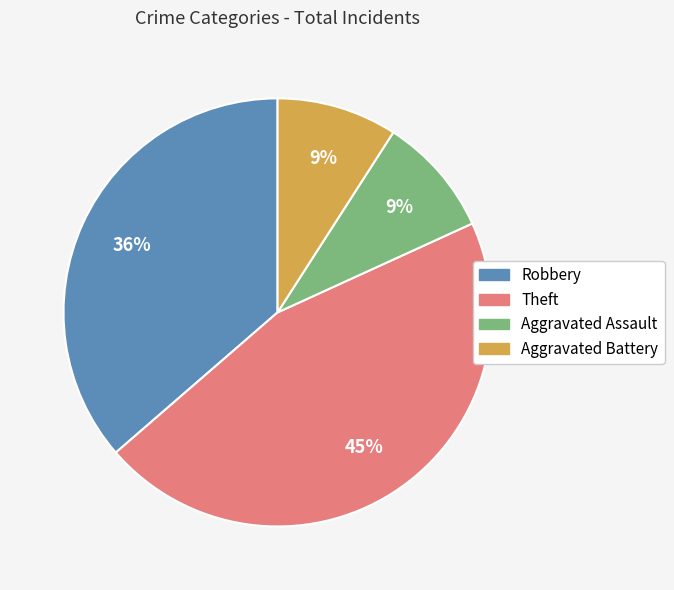

Is it true that Aggravated Assault is 1% of the pie?

False